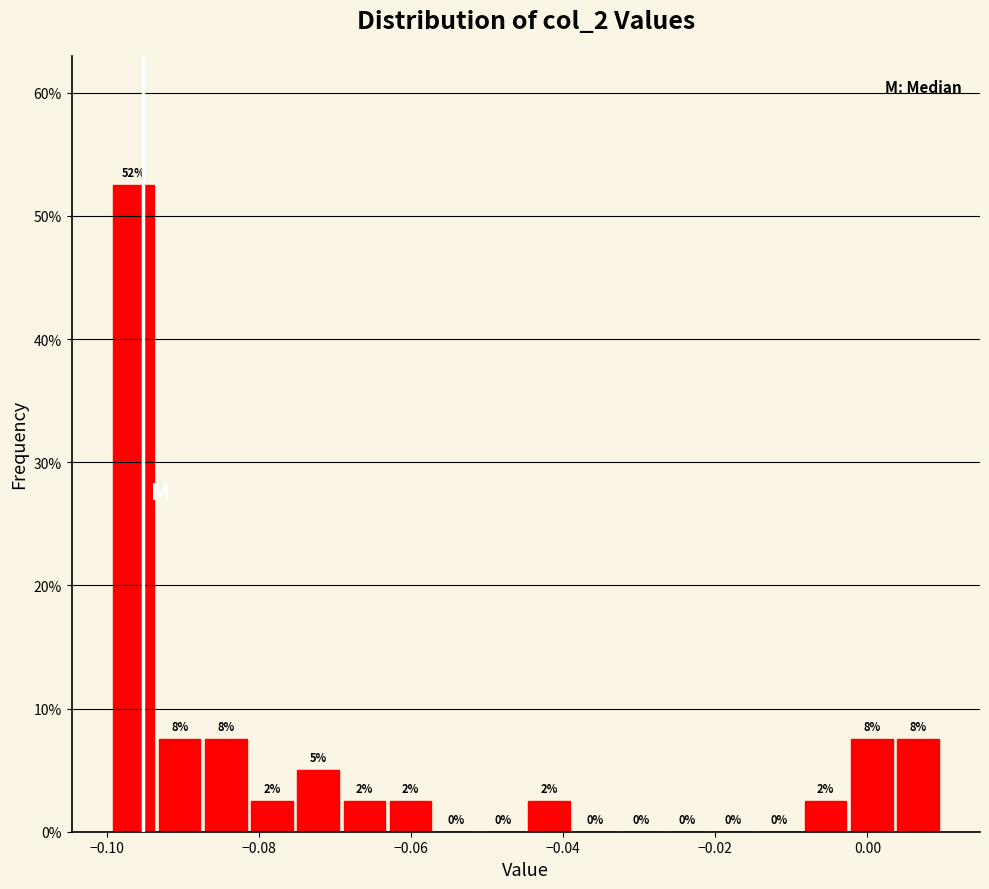

Read against the x-axis, roughly where is the centre of the tallest bar?

-0.096